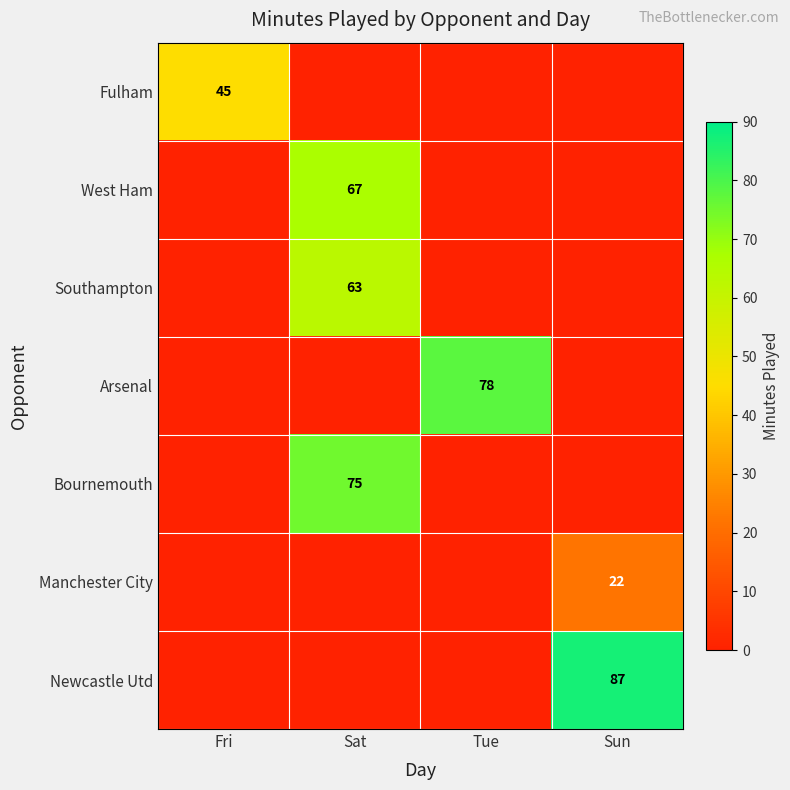

Is it true that West Ham equals 67 at Sat?

True